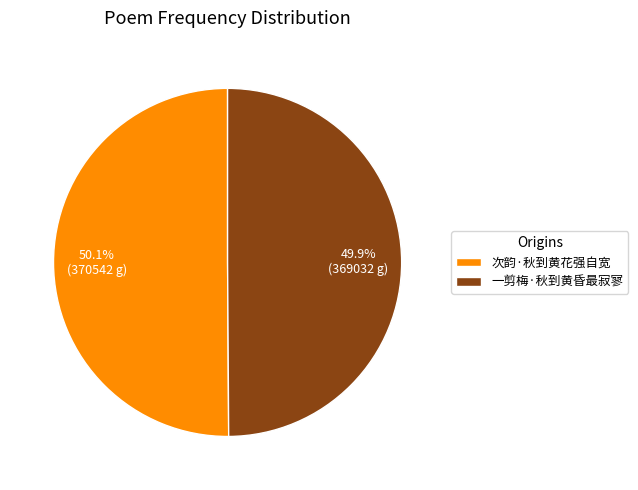

What percentage is the 一剪梅·秋到黄昏最寂寥 slice, to the nearest percent?

50%